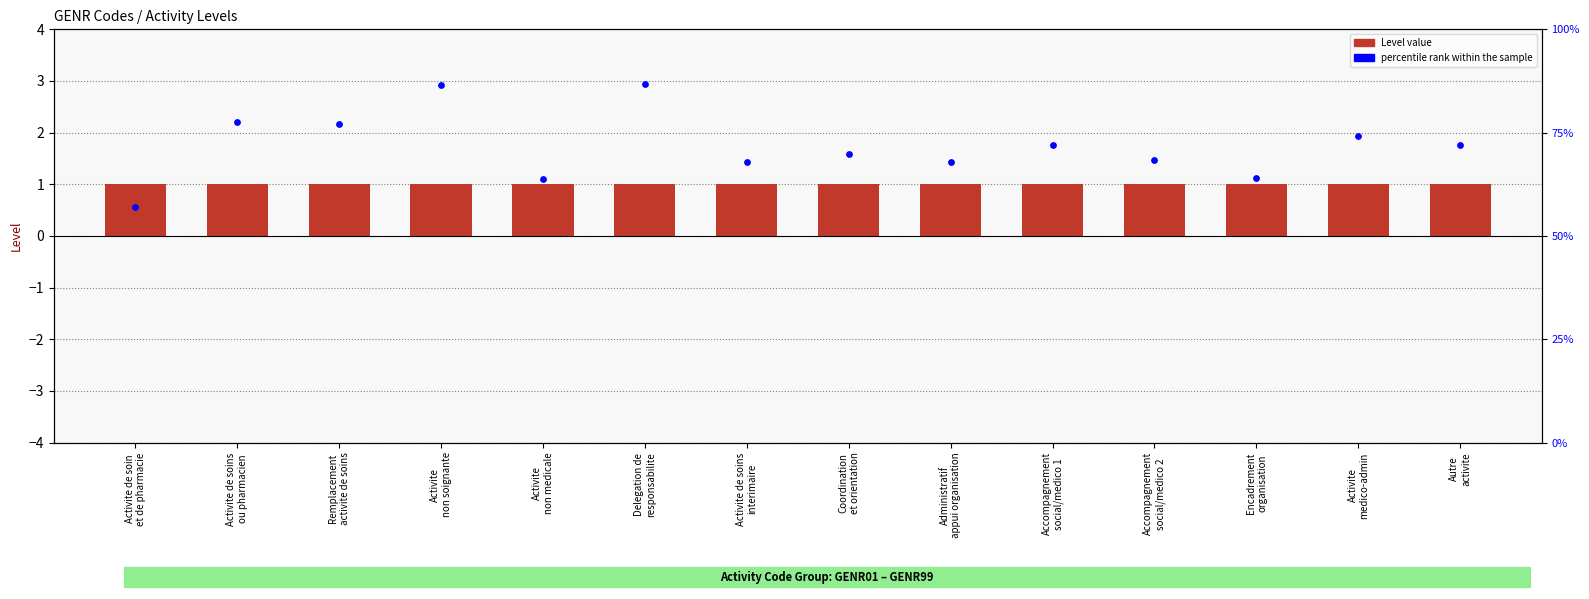

Which series reaches the minimum Y coordinate?

percentile rank within the sample